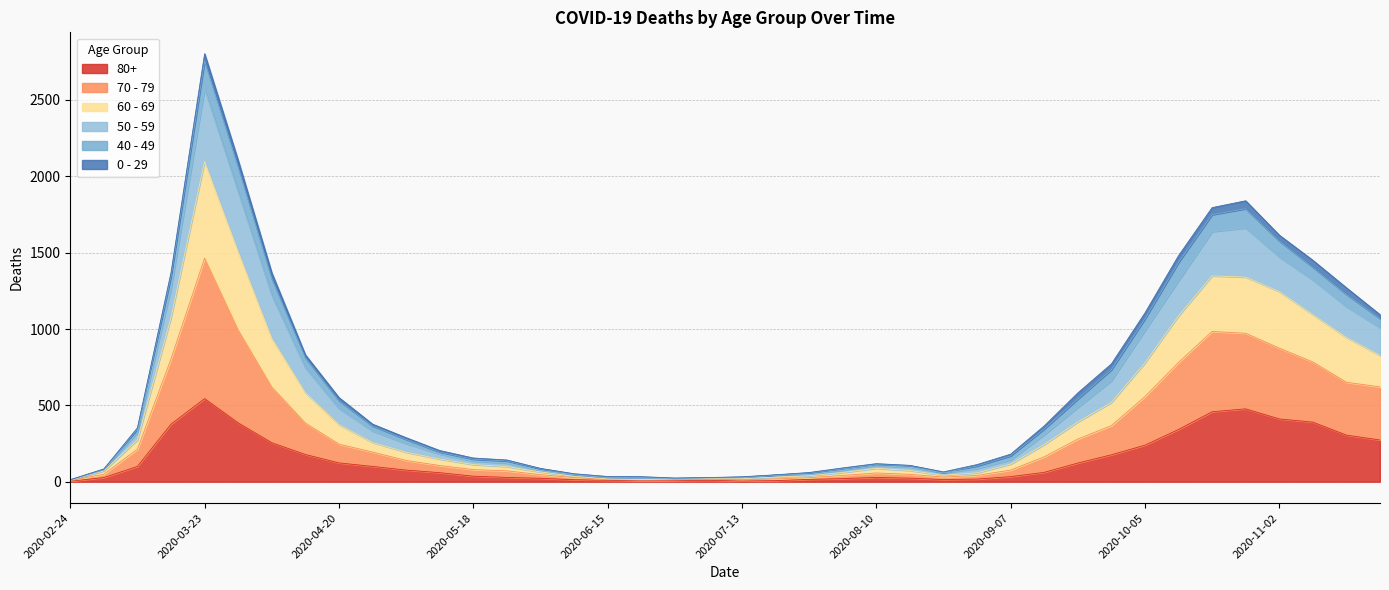

At which category is the sum across all series the highest?

2020-03-23